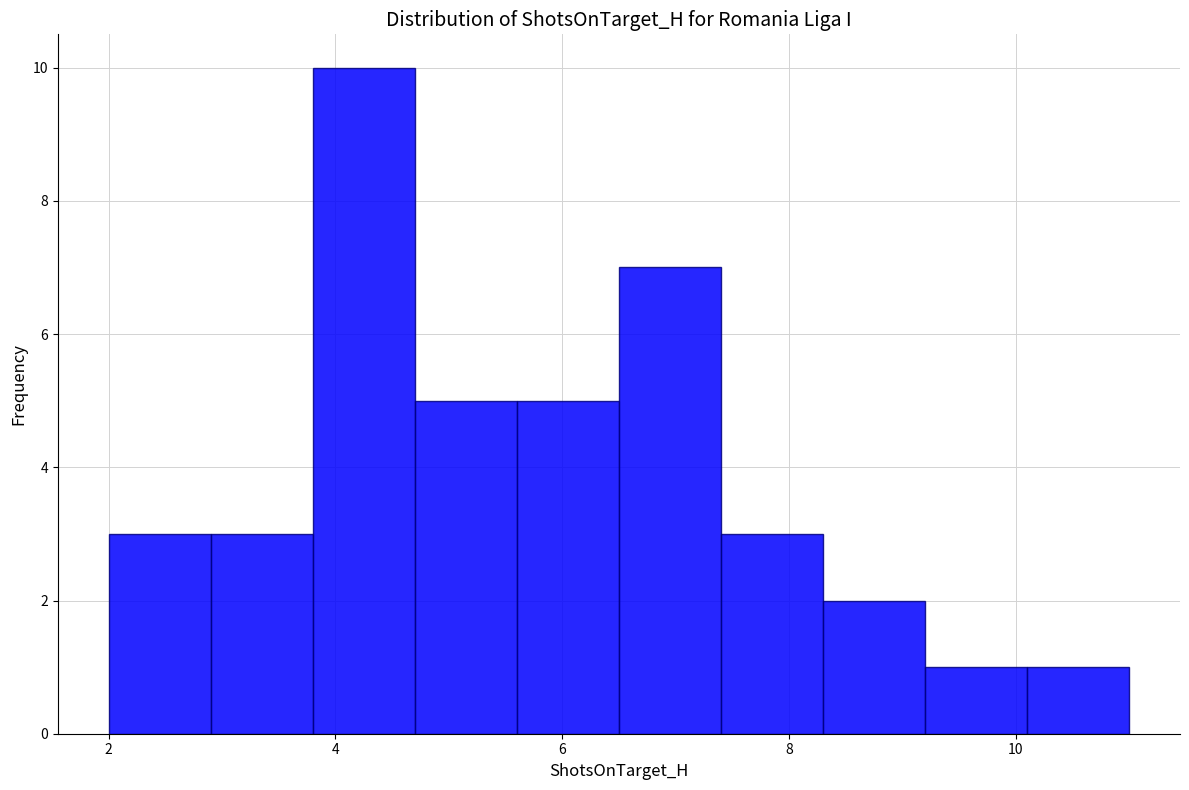

Reading left to right, transcribe this chart: for each bar, give the range it covers on the x-axis and its height. Neither the bar edges nor the heights are printed on the chart, so give them approximately, as read against the axes.

2.0 to 2.9: 3
2.9 to 3.8: 3
3.8 to 4.7: 10
4.7 to 5.6: 5
5.6 to 6.5: 5
6.5 to 7.4: 7
7.4 to 8.3: 3
8.3 to 9.2: 2
9.2 to 10.1: 1
10.1 to 11.0: 1